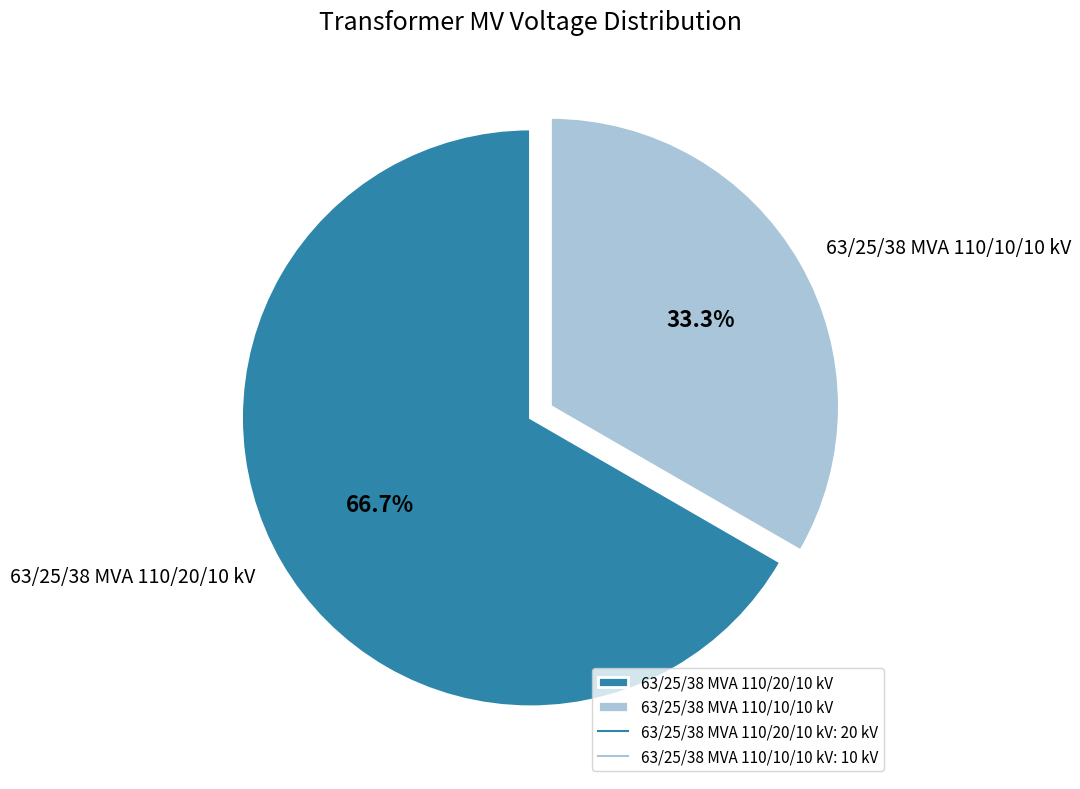

Which slice is the largest?

63/25/38 MVA 110/20/10 kV